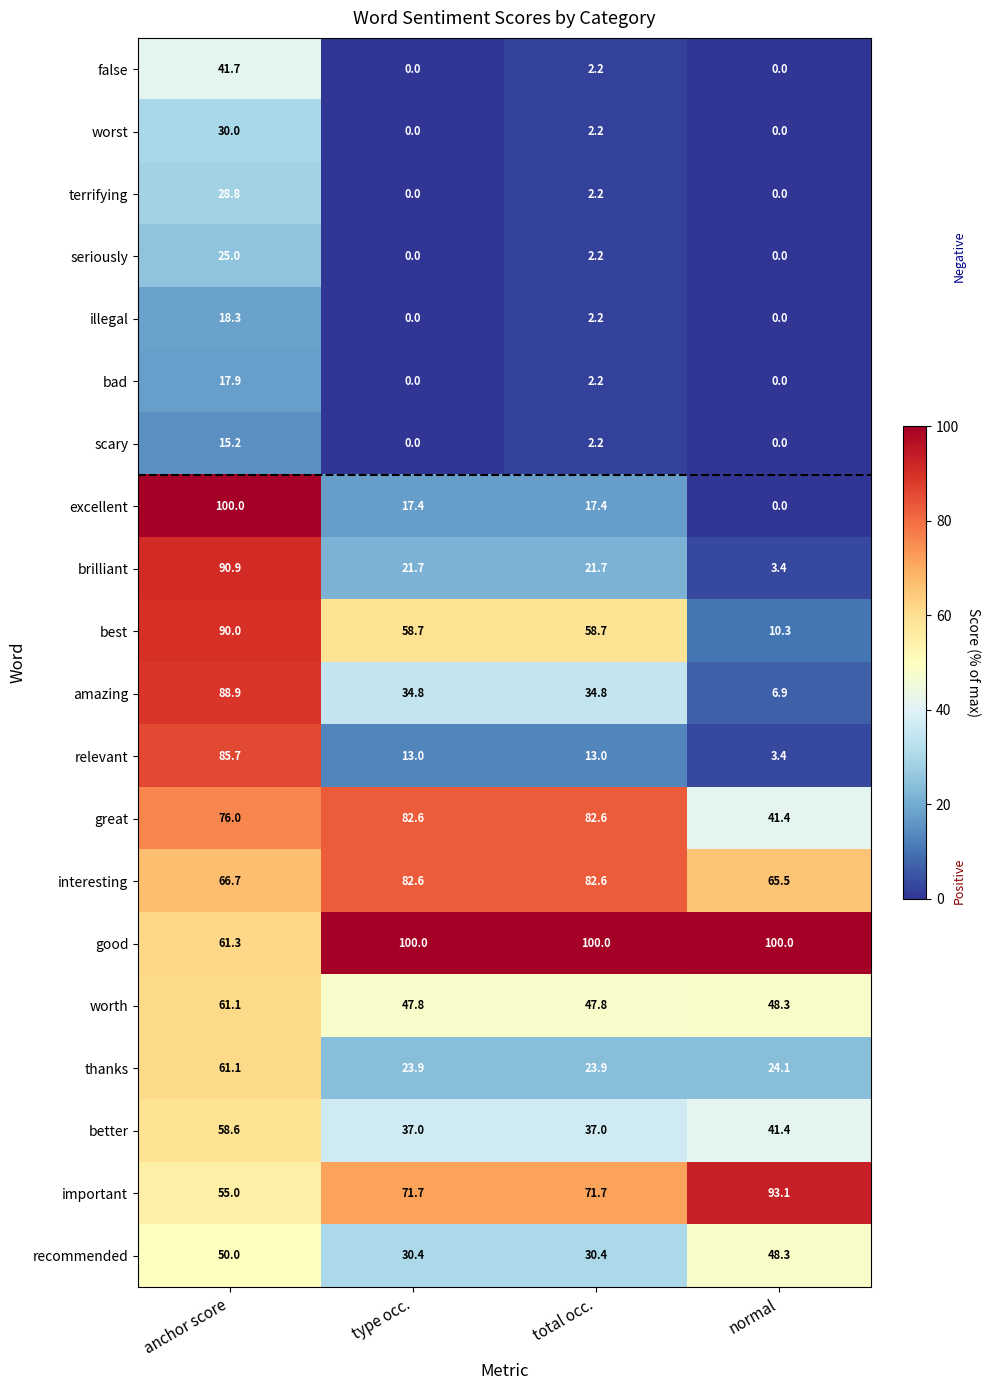

Count the number of categories in the chart.

4